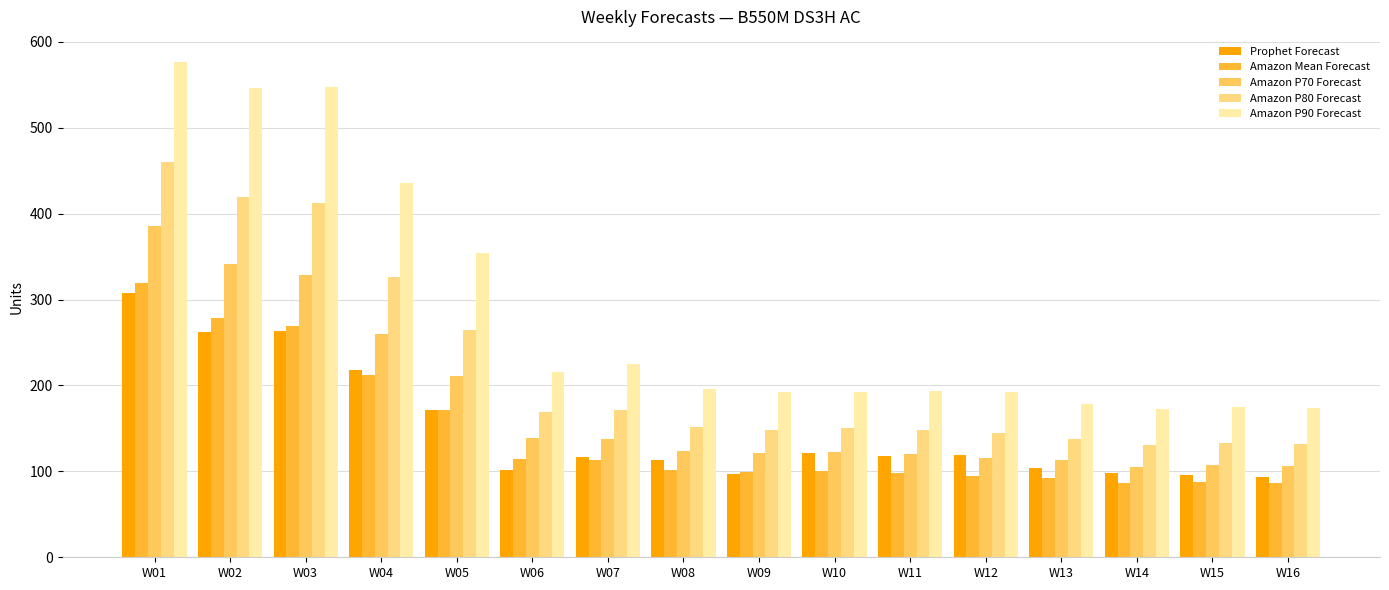

What is the value of the Amazon P80 Forecast bar at the 8th from the left?

152.0